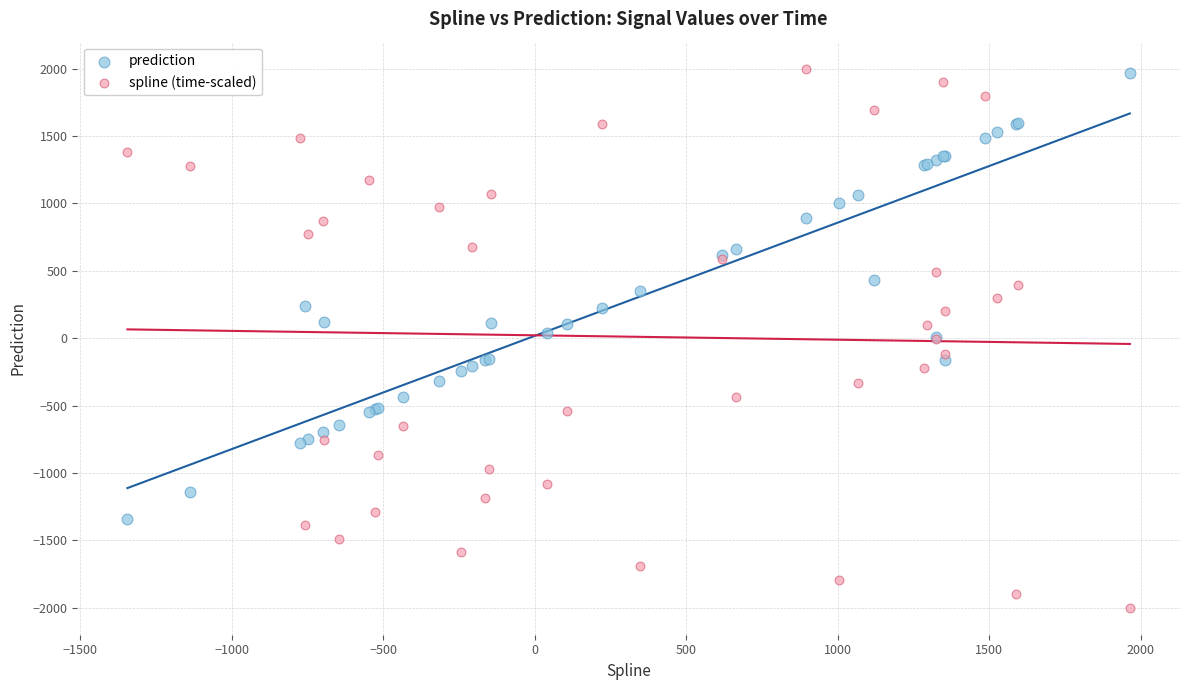

What is the X range (max minus min) for the scatter plot?

3309.0